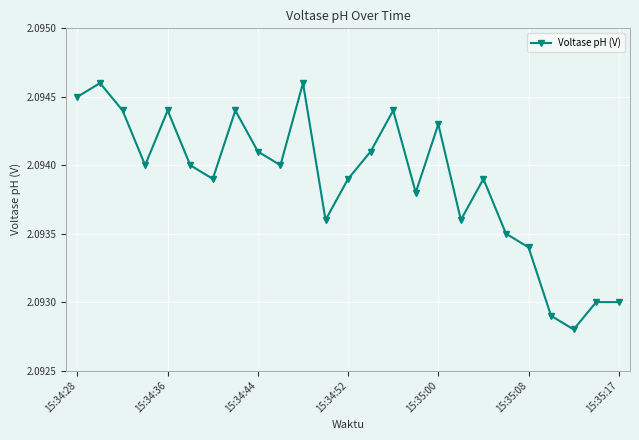

Count the values in the range 2 to 3.

25